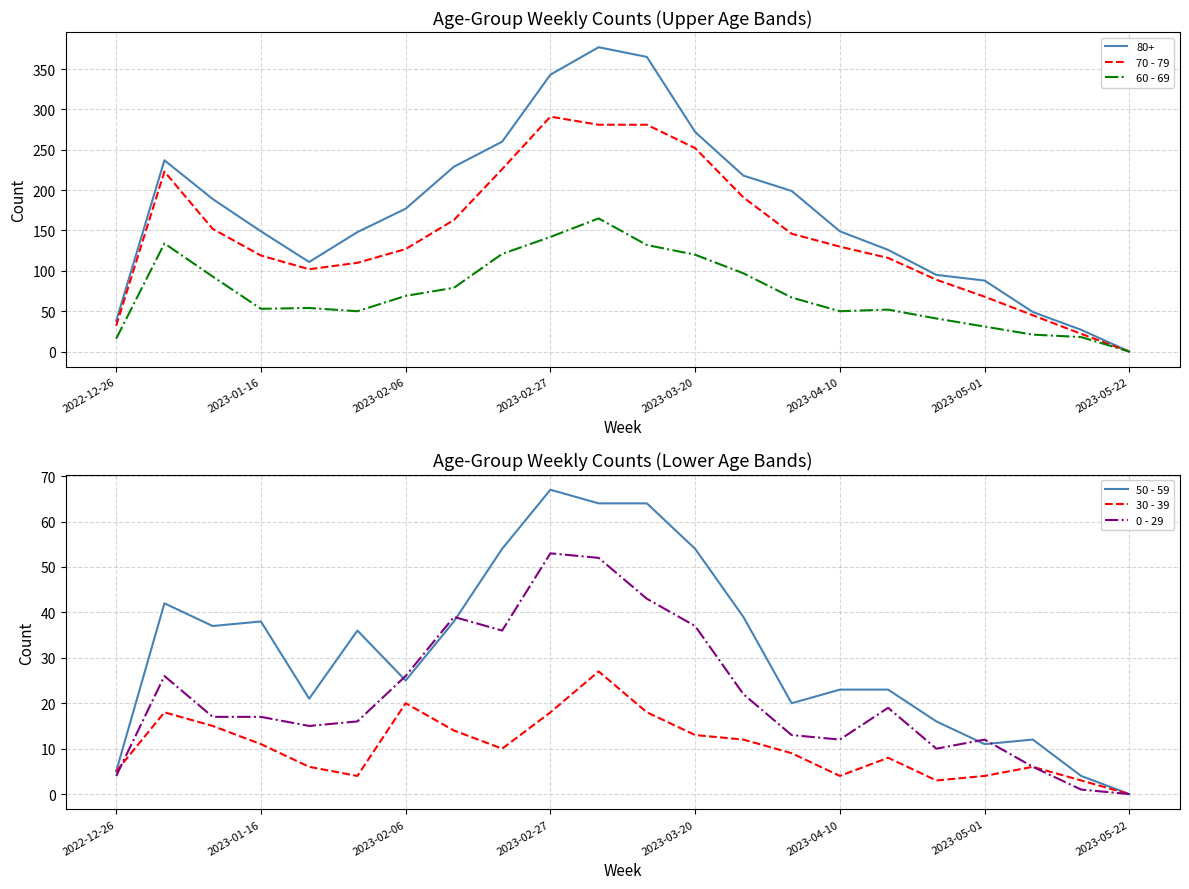

True or false: 0 - 29 has more than 1 points higher than both neighbors.

True